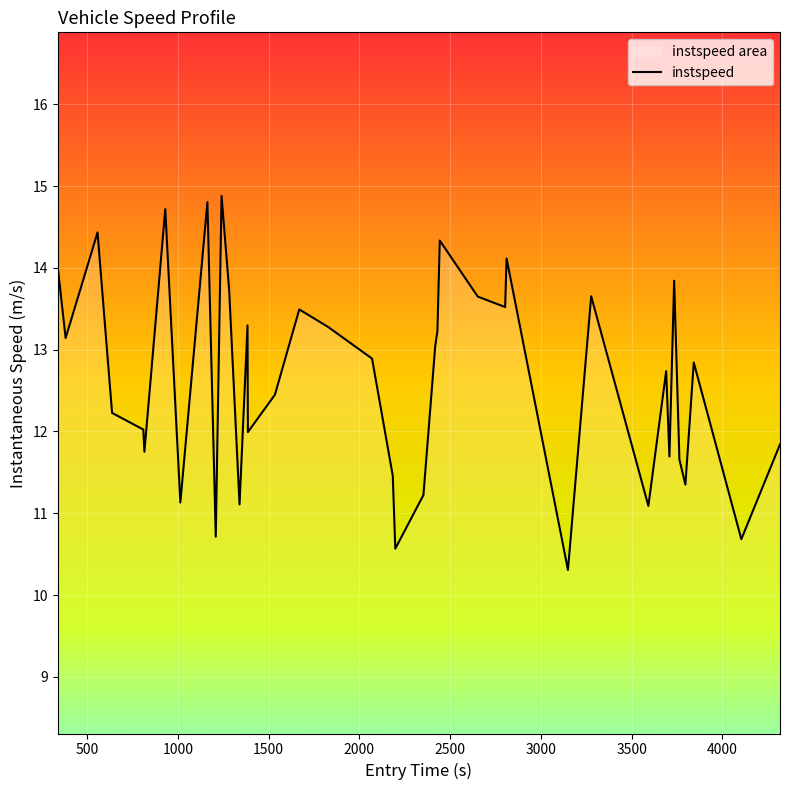

What is the maximum value shown in the chart?

14.9